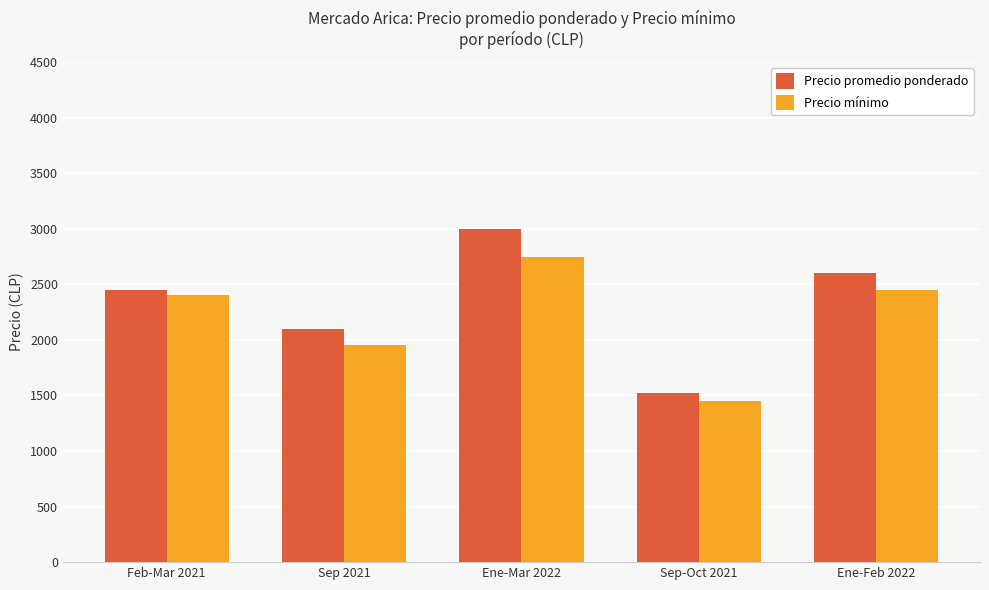

What is the total value across all series at Sep-Oct 2021?

2975